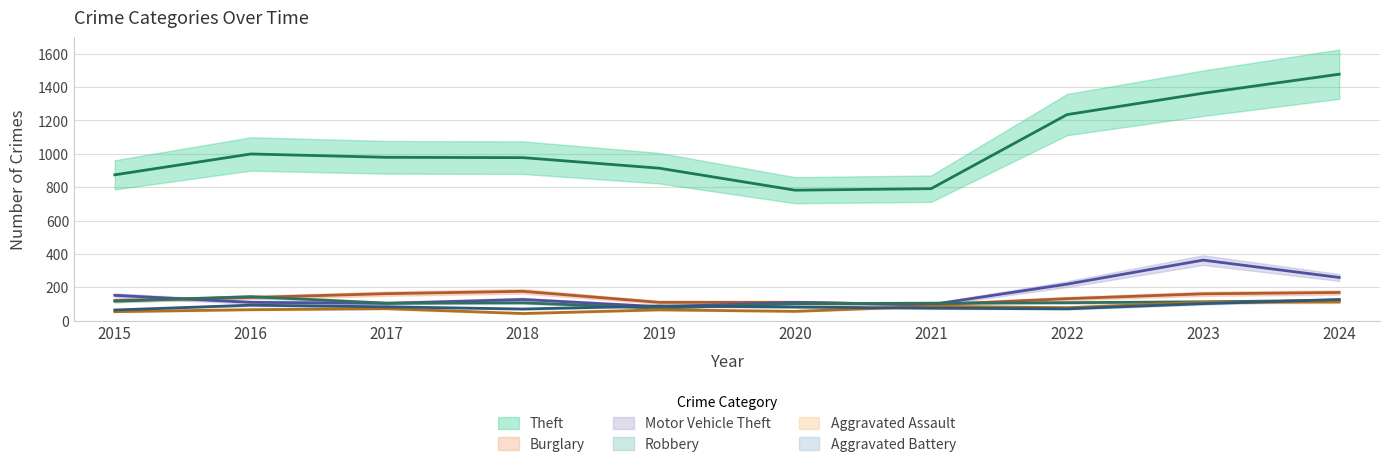

What is the value of the Aggravated Assault point at the 2nd from the left?

66